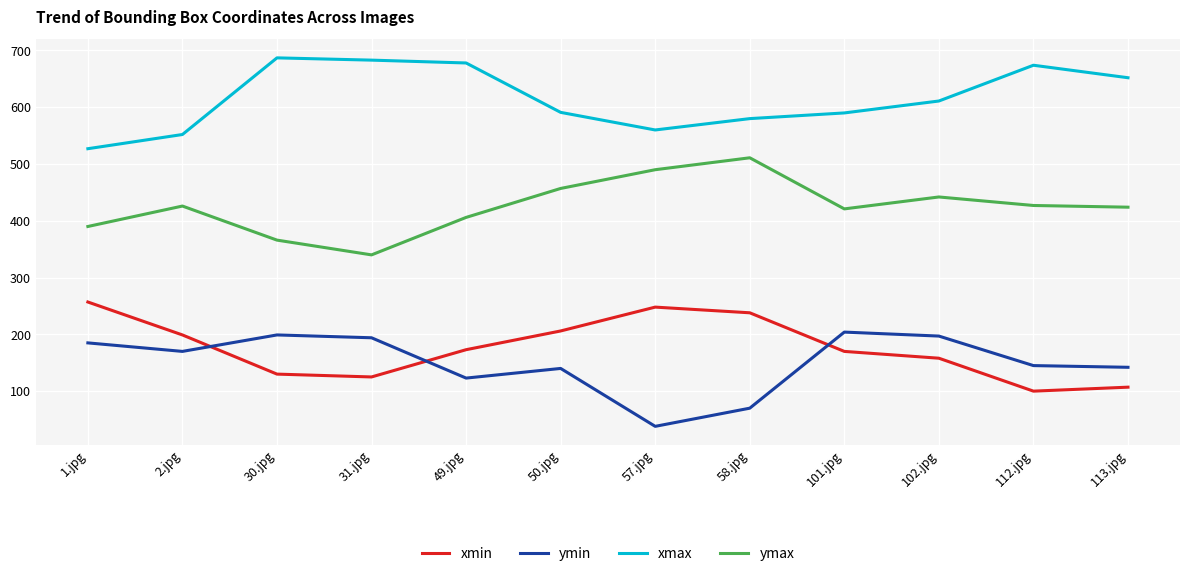

What is the highest value of the ymin series?

204